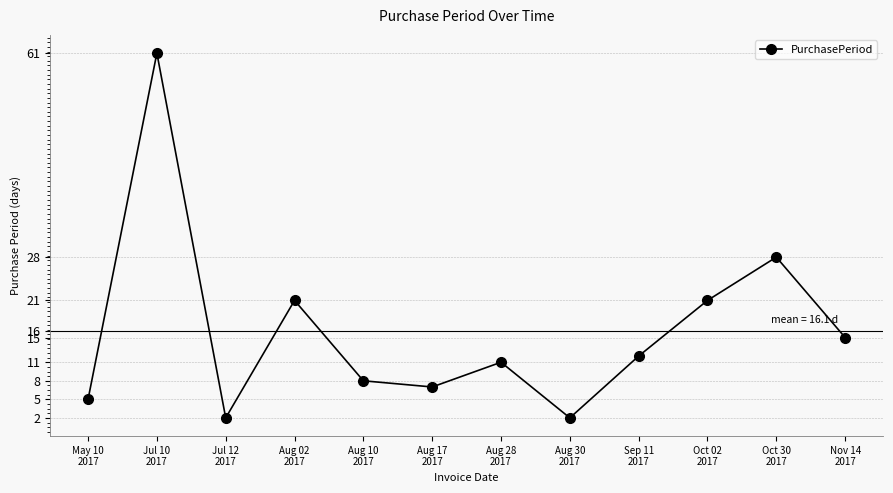

Does the chart display data point markers on the line(s)?

Yes